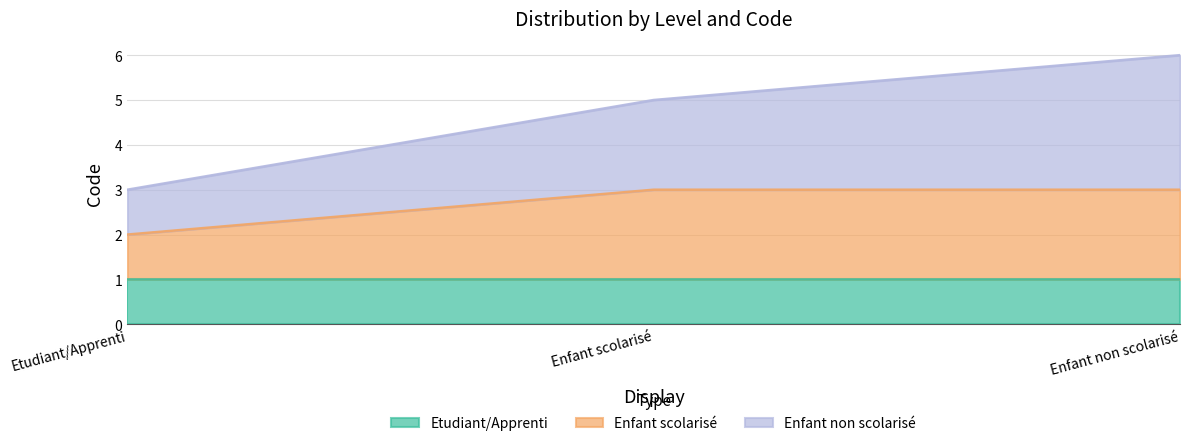

At how many categories does at least one series exceed 2?

3